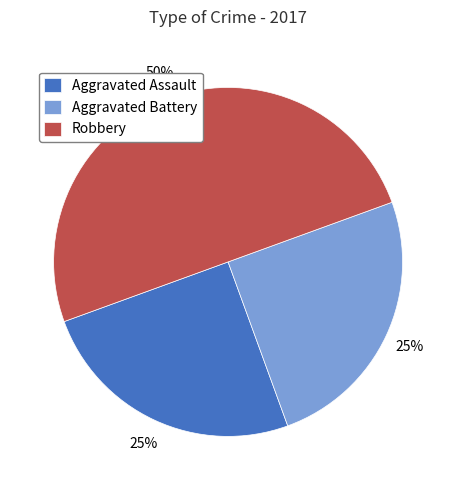

What is the largest slice in the pie chart?

Robbery